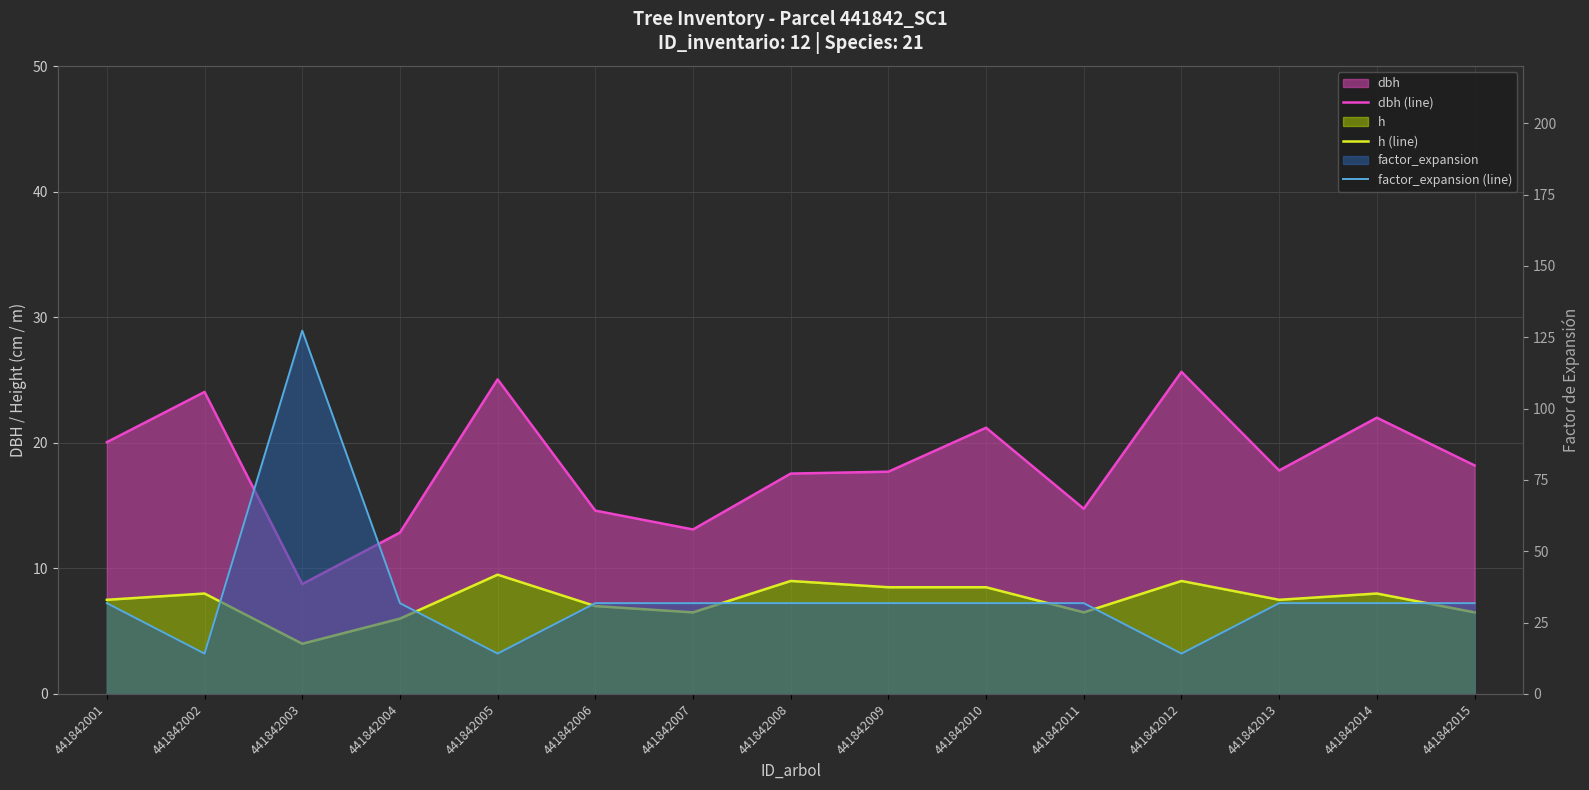

Reading left to right, extract all data points from this chart.

dbh (line): 20.1	24.1	8.8	12.8	25.1	14.6	13.1	17.6	17.7	21.2	14.8	25.6	17.8	22.0	18.2
h (line): 7.5	8.0	4.0	6.0	9.5	7.0	6.5	9.0	8.5	8.5	6.5	9.0	7.5	8.0	6.5
factor_expansion (line): 31.8	14.2	127.3	31.8	14.2	31.8	31.8	31.8	31.8	31.8	31.8	14.2	31.8	31.8	31.8